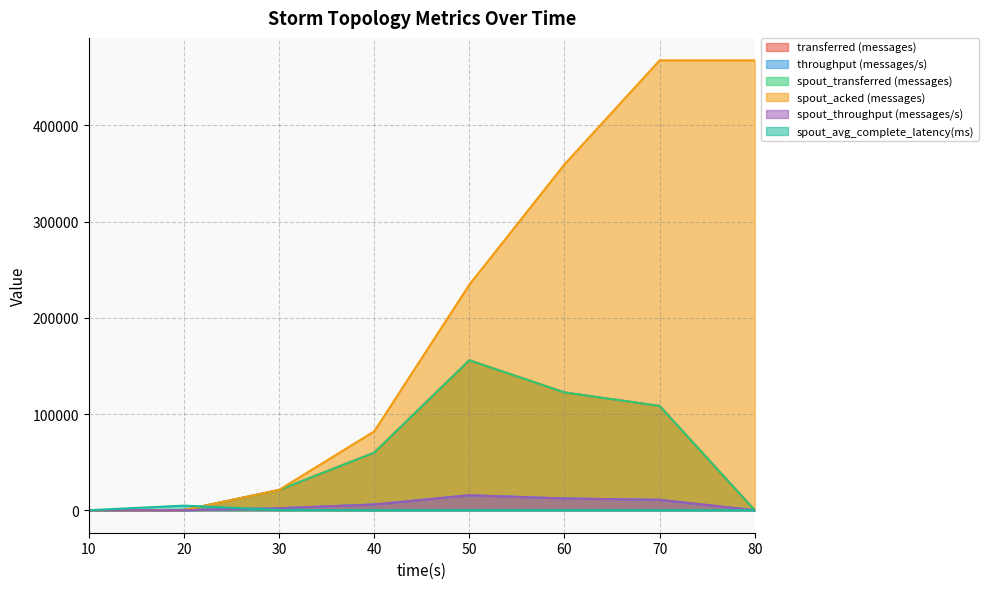

What is the total value across all series at 20?

5115.0